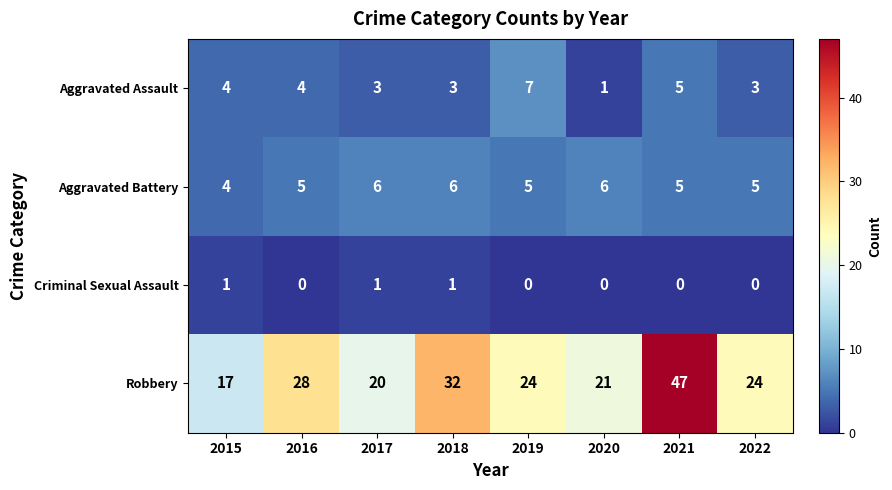

What is the difference between the maximum and minimum values in the Aggravated Assault series?

6